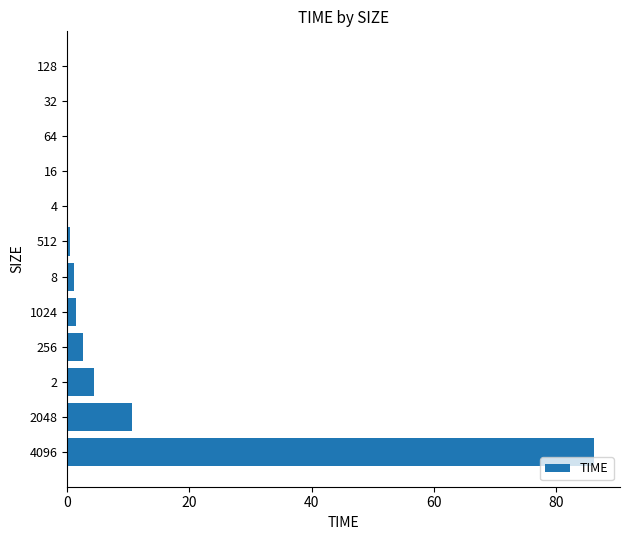

The chart shows a value of 86.2 at 4096. True or false?

True